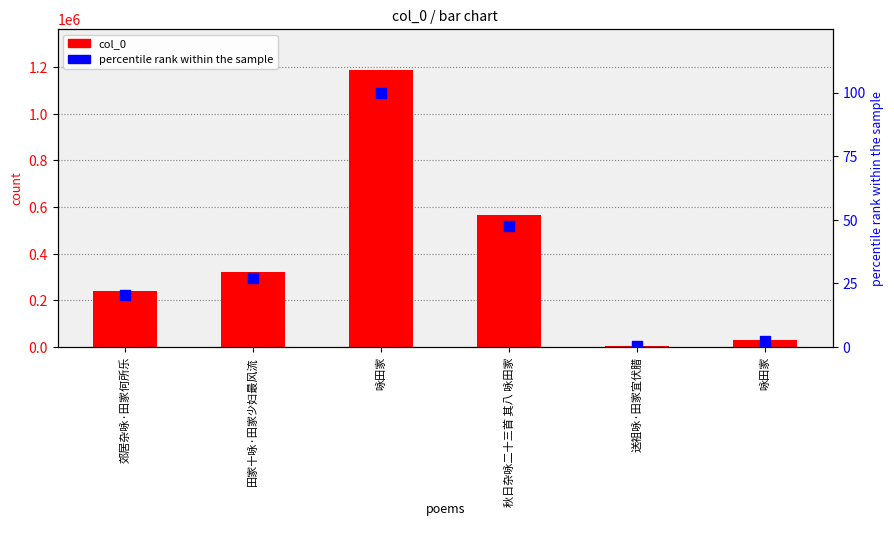

Is the value of col_0 at 咏田家 greater than the value of percentile rank within the sample at 田家十咏·田家少妇最风流?

Yes